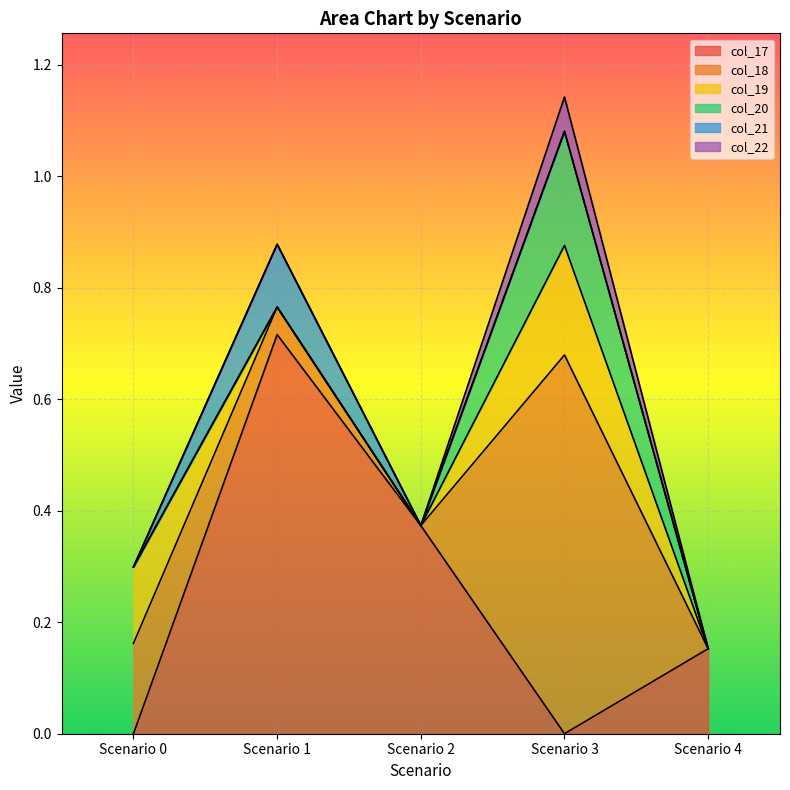

Reading right to left, what are all the values shown in this chart?

col_17: 0.2	0.0	0.4	0.7	0.0
col_18: 0.0	0.7	0.0	0.0	0.2
col_19: 0.0	0.2	0.0	0.0	0.1
col_20: 0.0	0.2	0.0	0.0	0.0
col_21: 0.0	0.0	0.0	0.1	0.0
col_22: 0.0	0.1	0.0	0.0	0.0